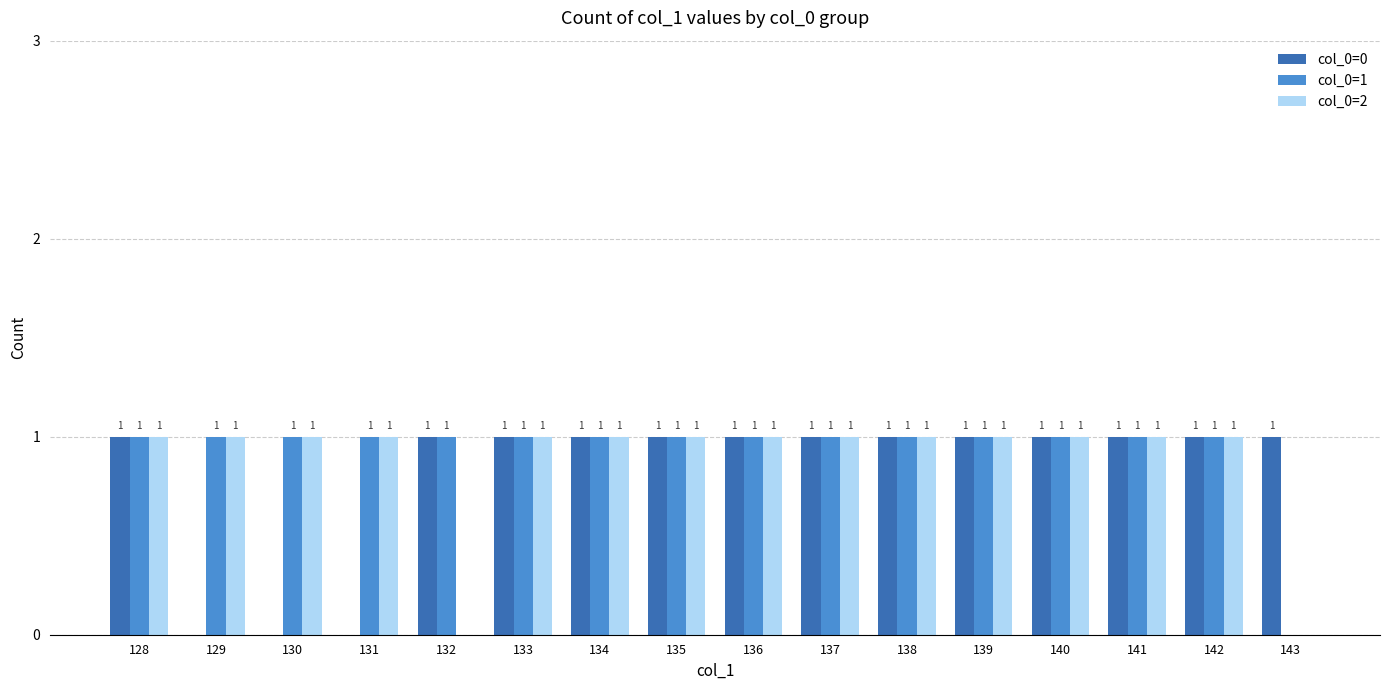

Is it true that col_0=0 equals 1 at 135?

True